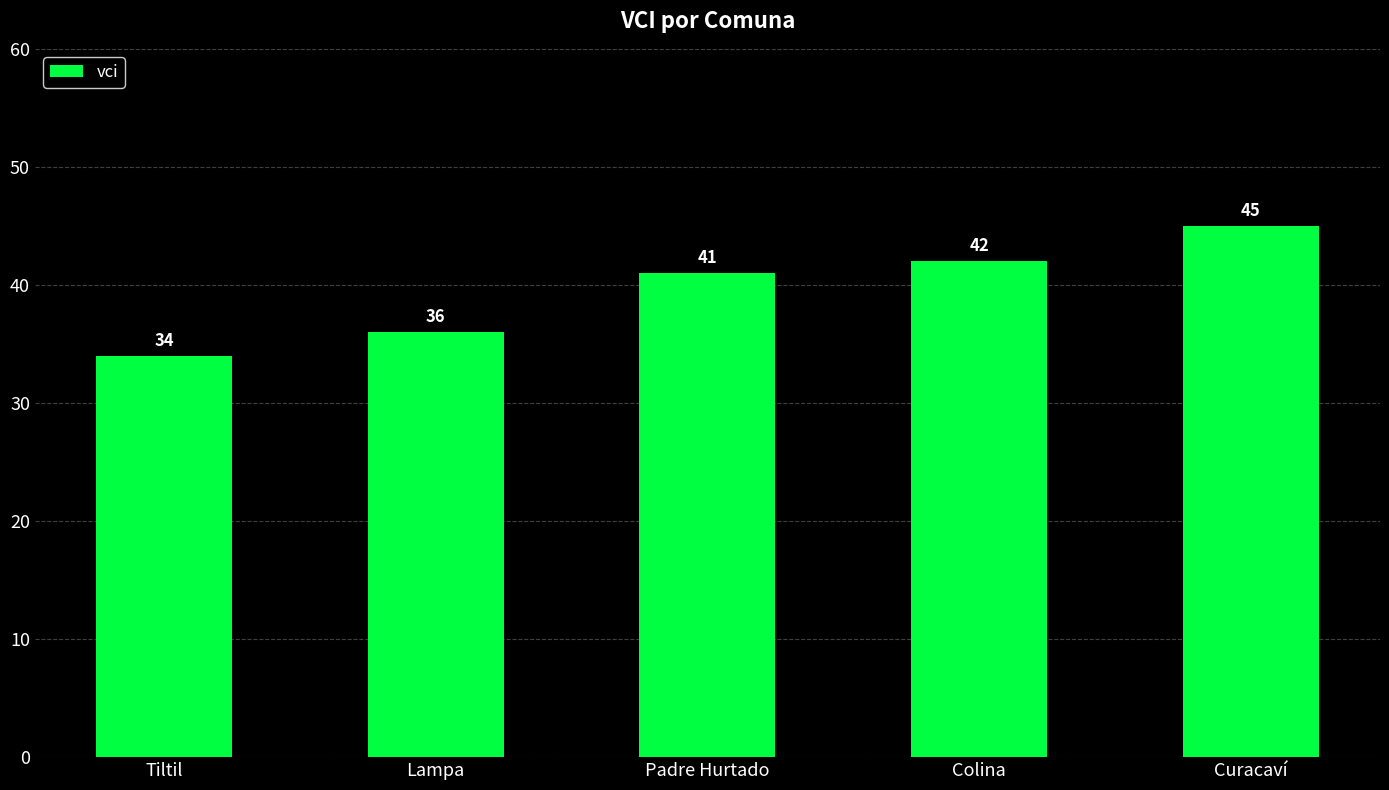

Reading left to right, transcribe all the data shown in this chart.

34	36	41	42	45